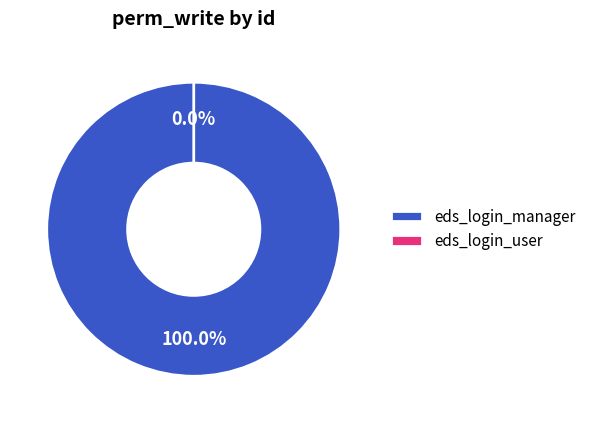

Is it true that eds_login_user is 0% of the pie?

True